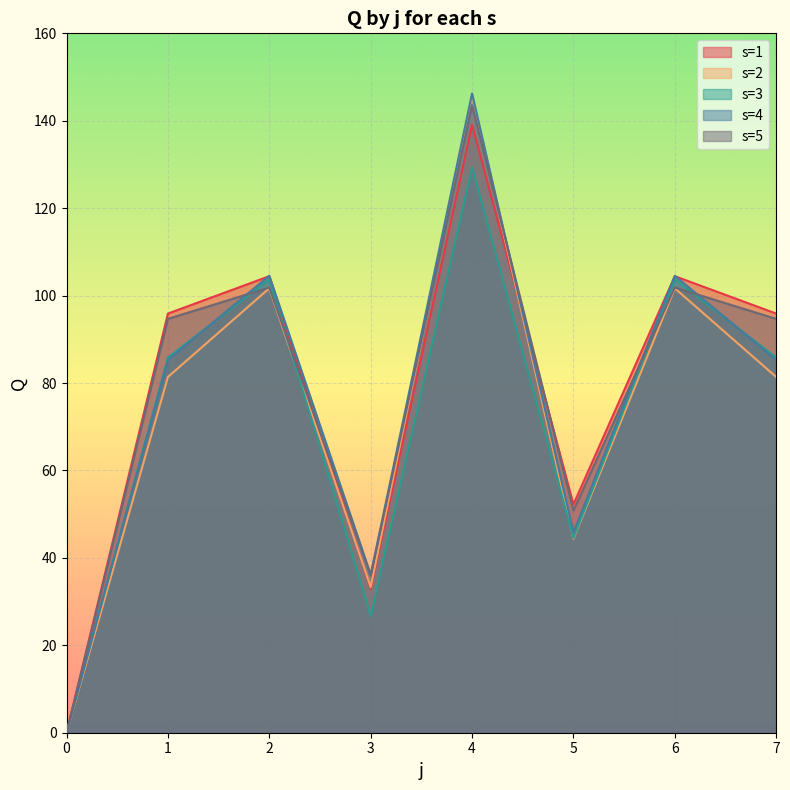

What is the difference between the s=5 values at 1 and 2?

7.2